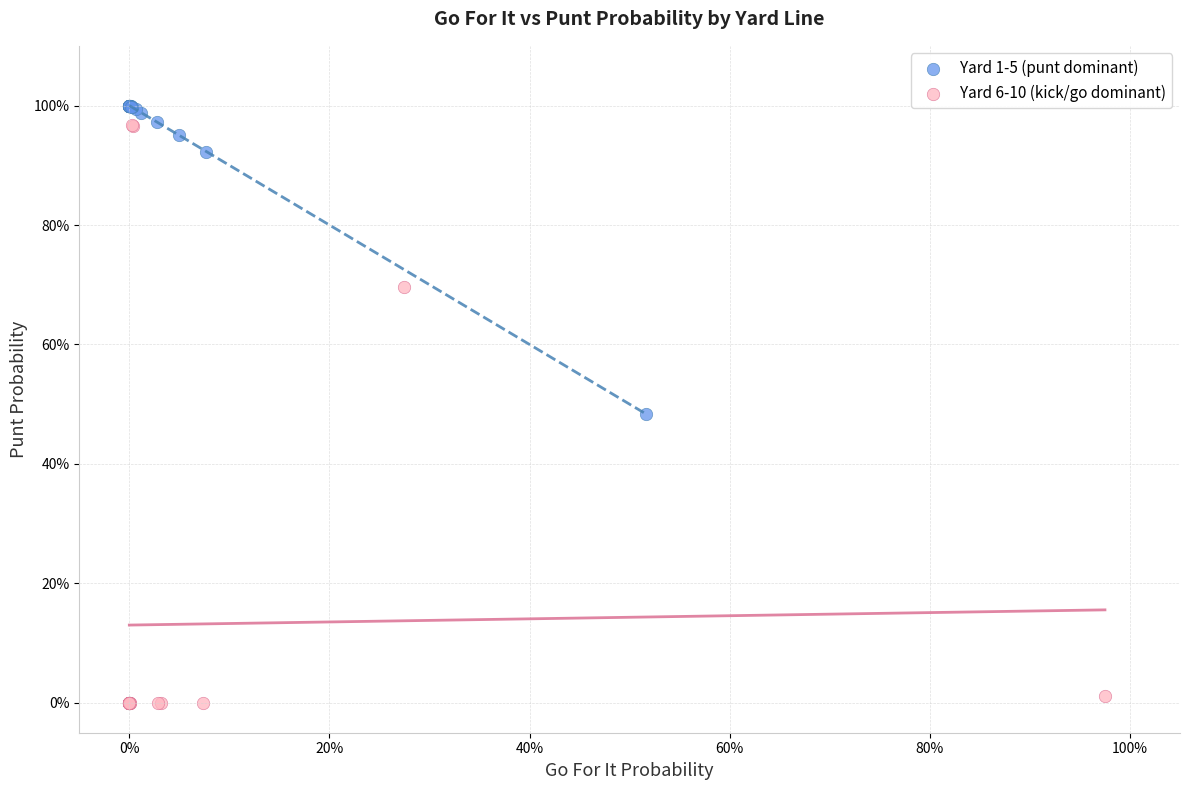

Which series contains the lowest Y value?

Yard 6-10 (kick/go dominant)